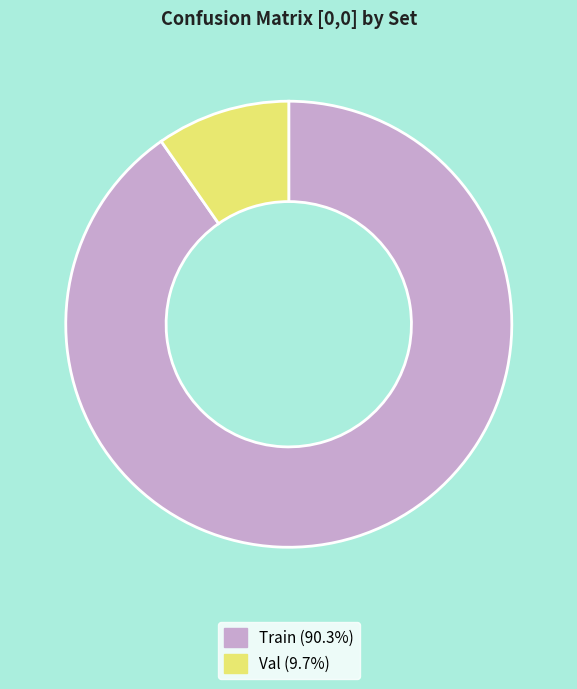

Between Val and Train, which is larger?

Train